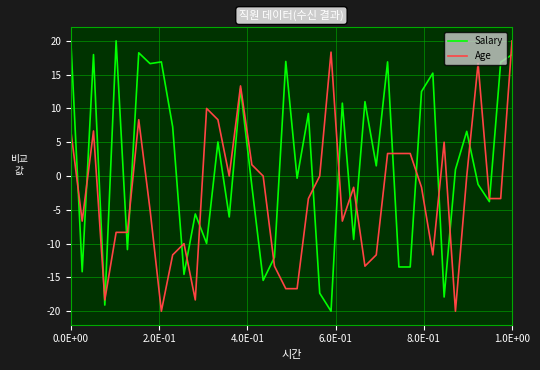

What is the sum of all Age values?

-105.0